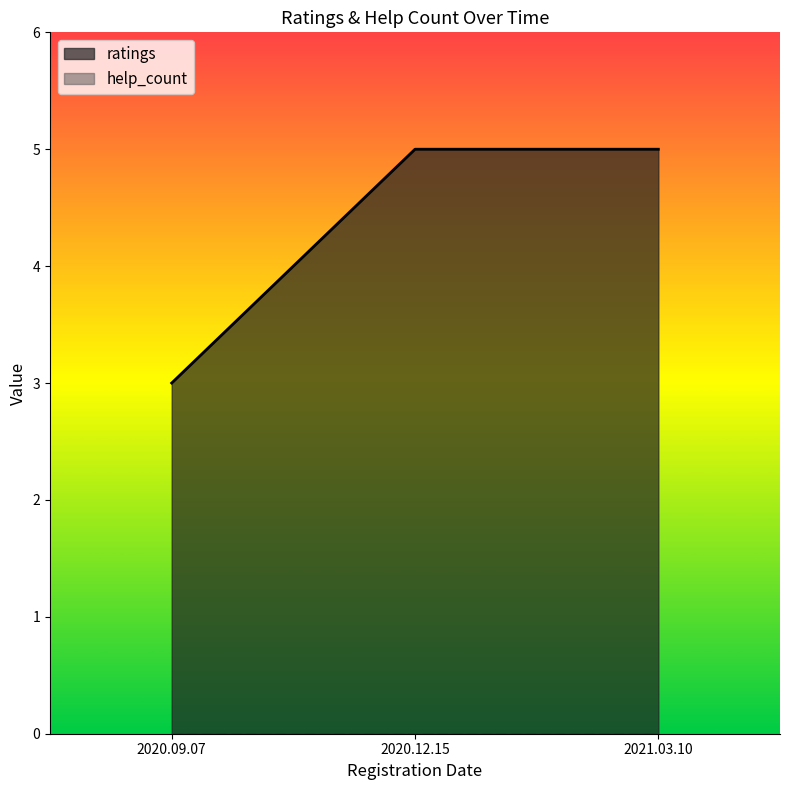

Reading left to right, extract all data points from this chart.

3	5	5